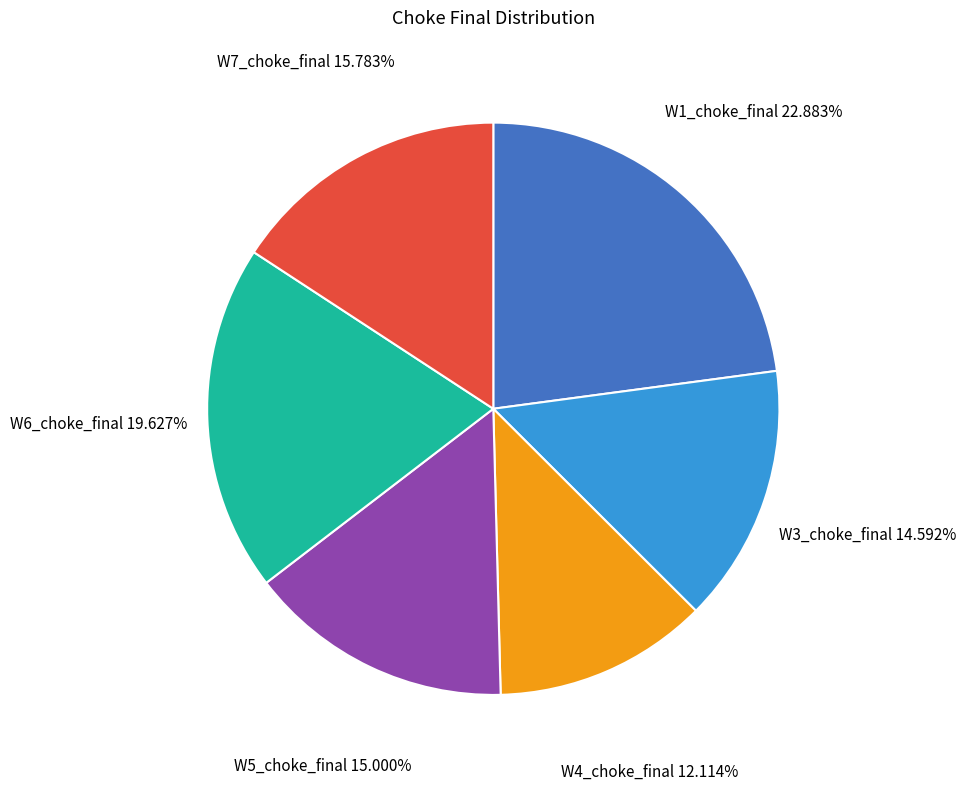

Approximately how many times larger is the value at W5_choke_final 15.000% compared to W6_choke_final 19.627%?

0.8